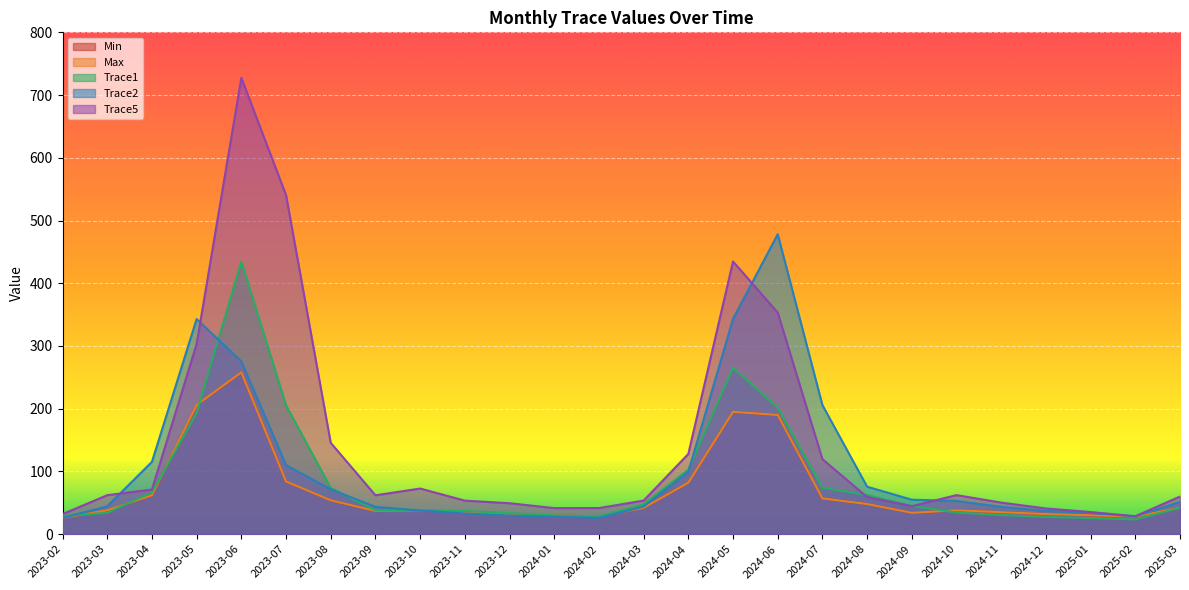

What is the label of the 23rd point from the right?

2023-05